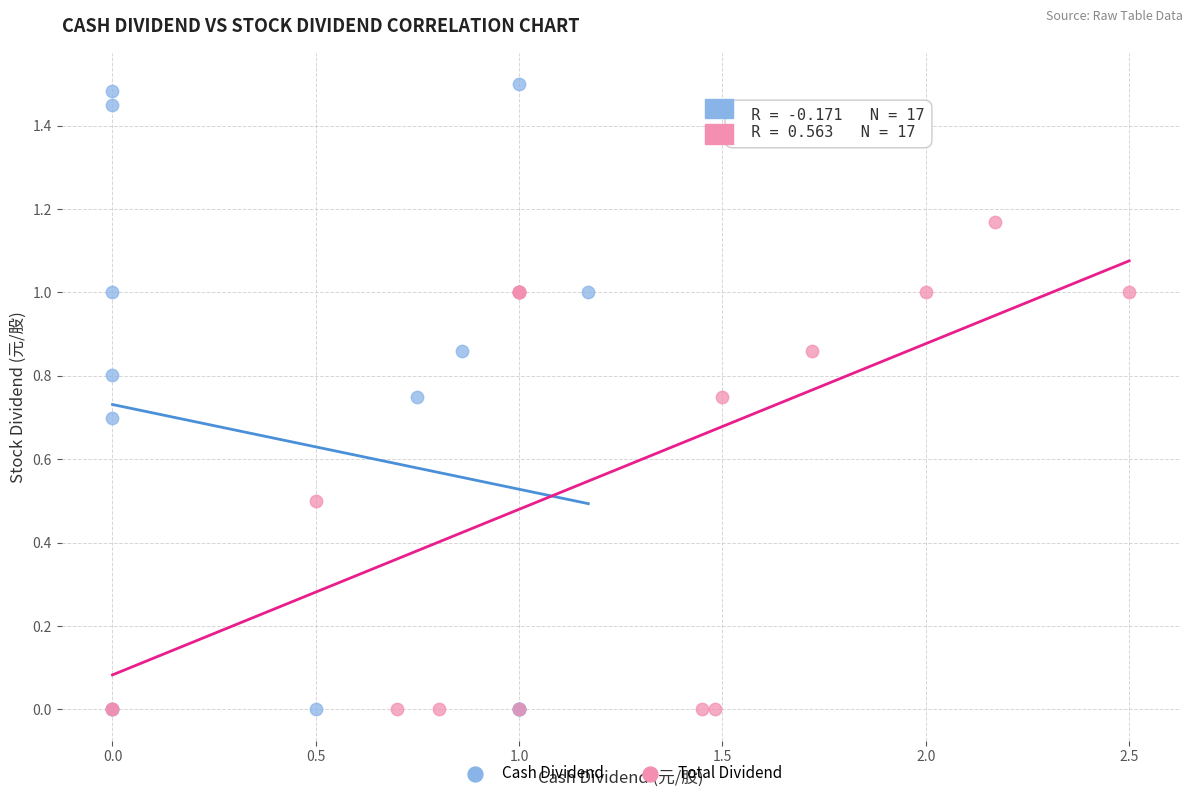

Which series contains the highest Y value?

Cash Dividend